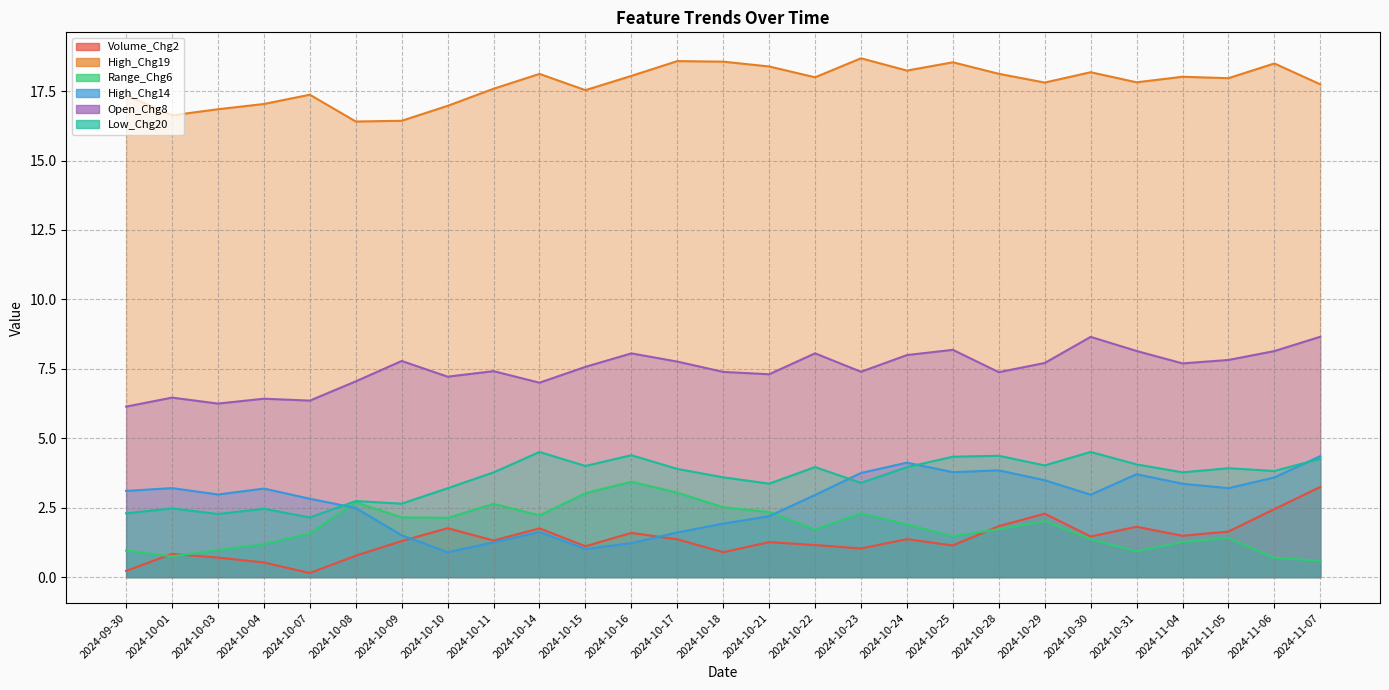

Is the value of High_Chg14 at 2024-10-22 greater than the value of High_Chg19 at 2024-10-10?

No